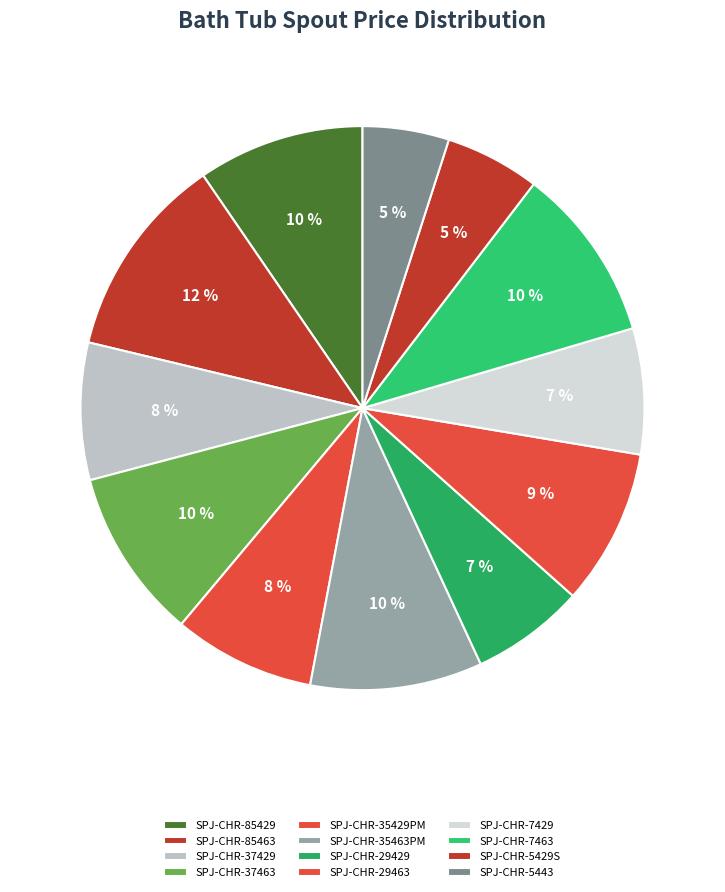

What is the ratio of the value at SPJ-CHR-35463PM to the value at SPJ-CHR-7463?

1.0